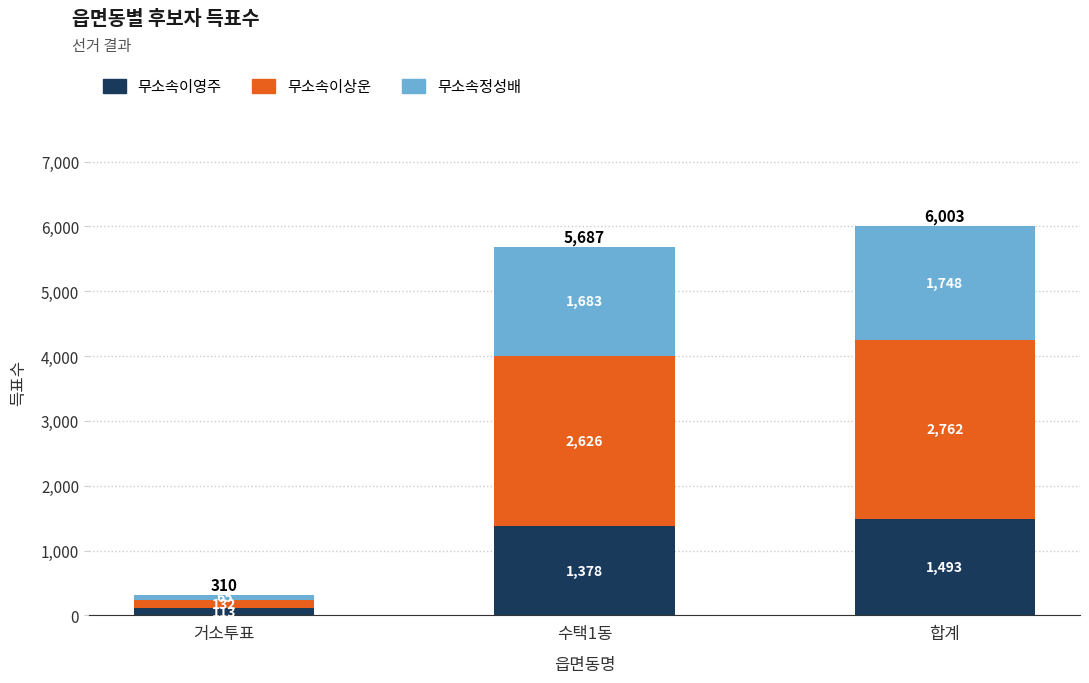

What are all the series names shown in the legend?

무소속이영주, 무소속이상운, 무소속정성배